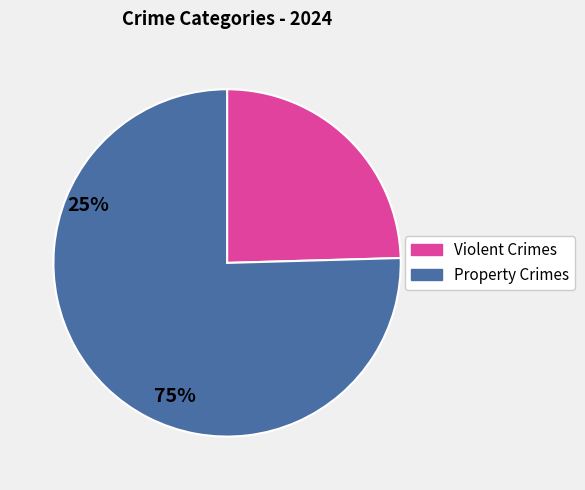

Is there any slice that represents more than half of the pie?

Yes